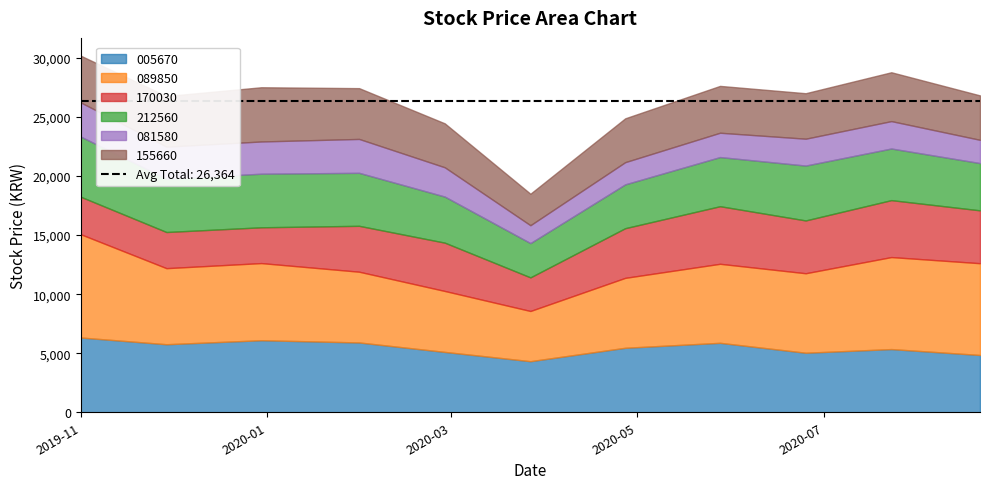

At 2020-06-25, list the series in order from smallest to largest.

081580, 155660, 170030, 212560, 005670, 089850